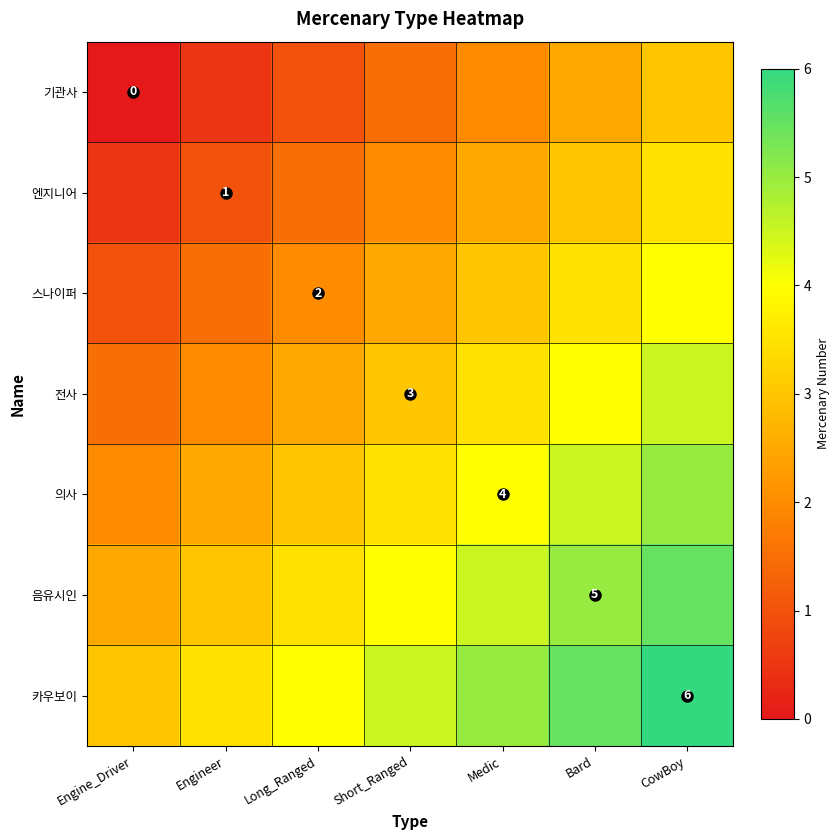

The value of 카우보이 at CowBoy is 10.6. True or false?

False